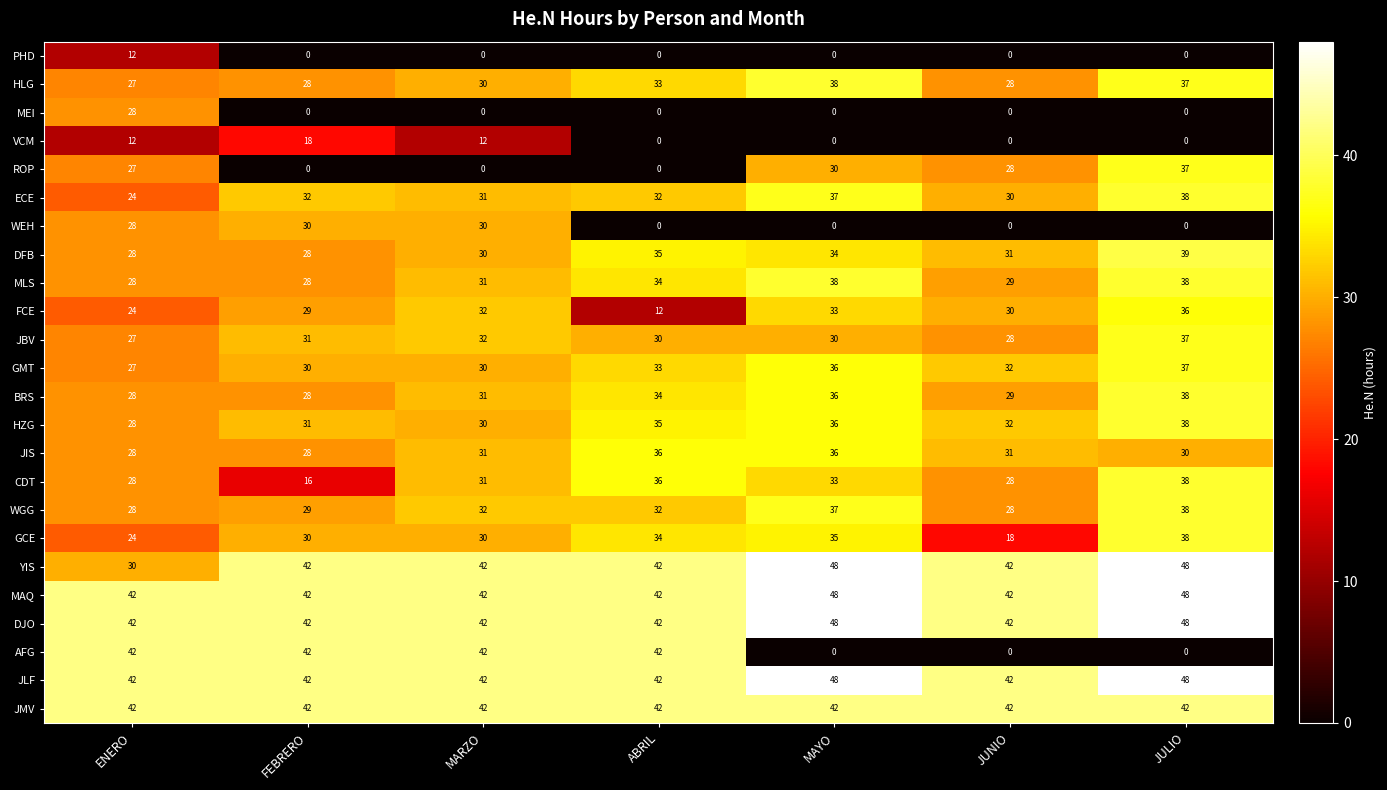

Is the value of BRS at FEBRERO greater than the value of MEI at FEBRERO?

Yes